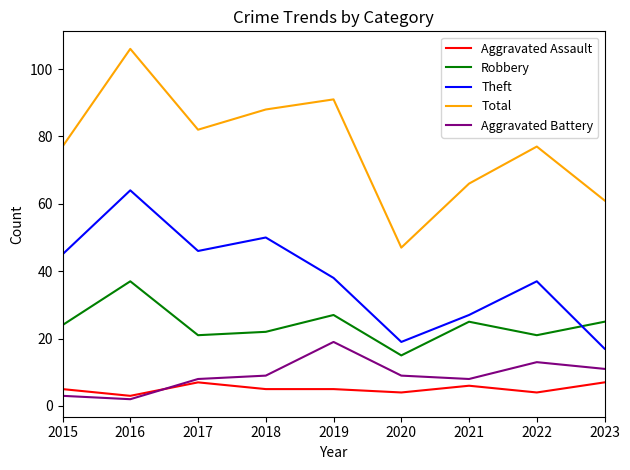

True or false: Robbery and Aggravated Battery cross at least once.

False